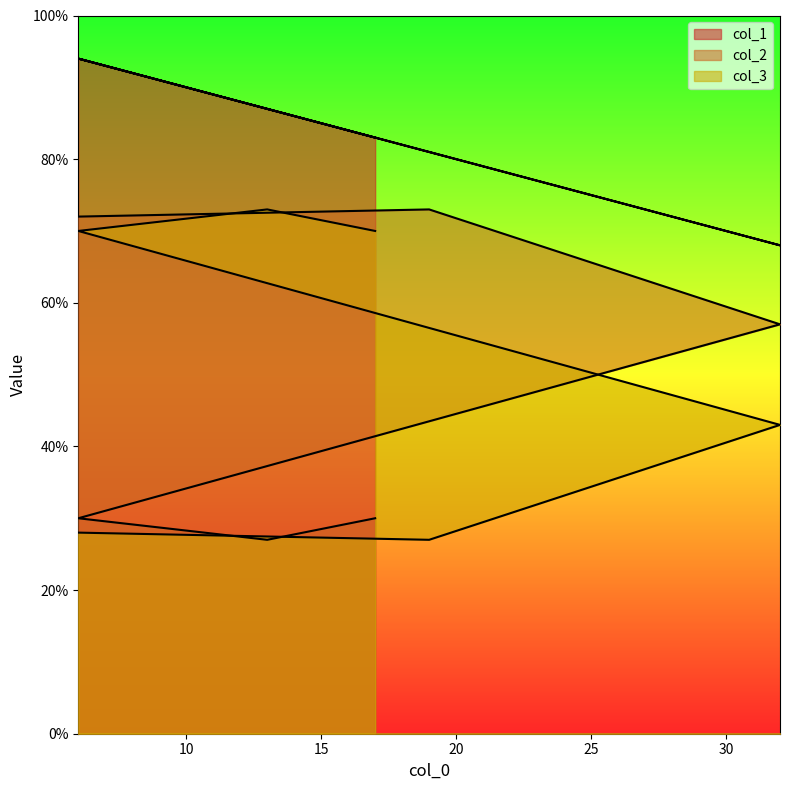

True or false: col_1 and col_2 cross at least once.

False